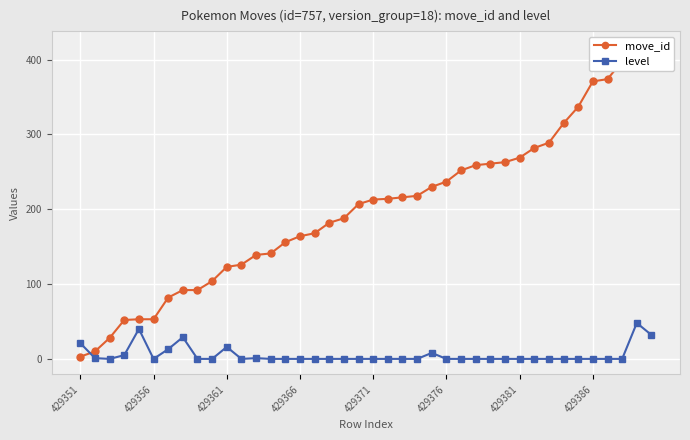

Rank the series by their maximum value, from lowest to highest.

level, move_id